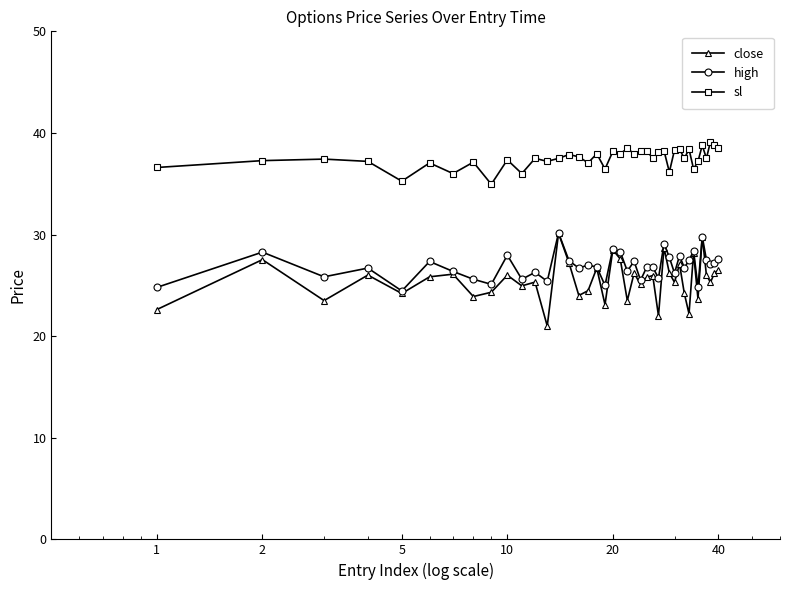

What is the minimum value shown in the chart?

21.0